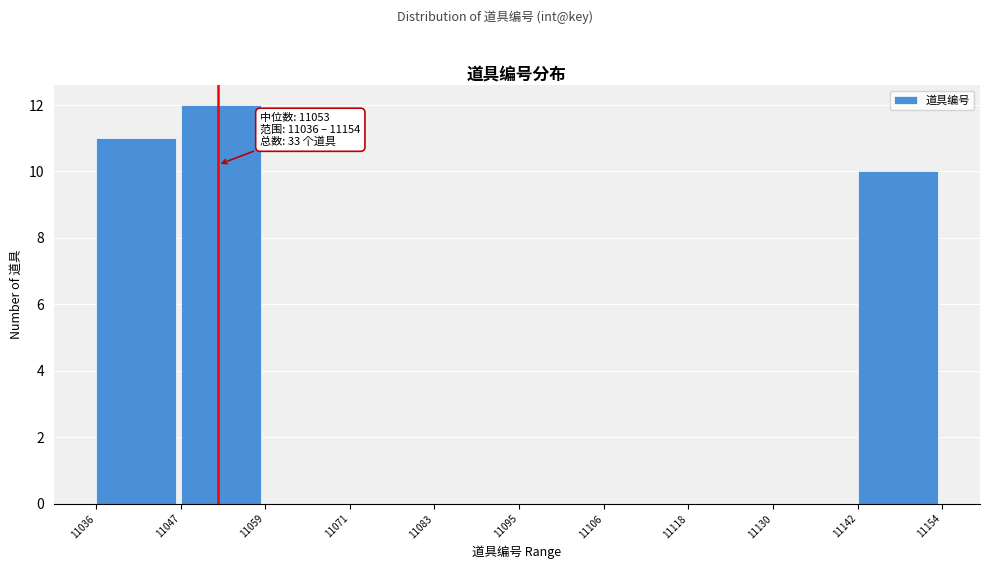

Which range on the x-axis has the tallest bar?

11047 to 11059